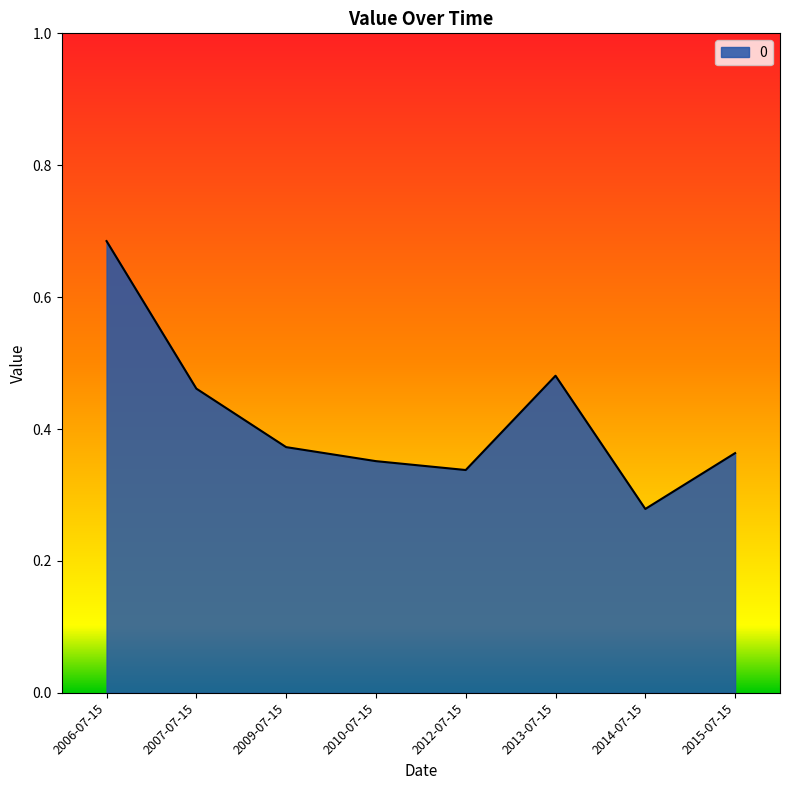

How many lines are shown in the chart?

1